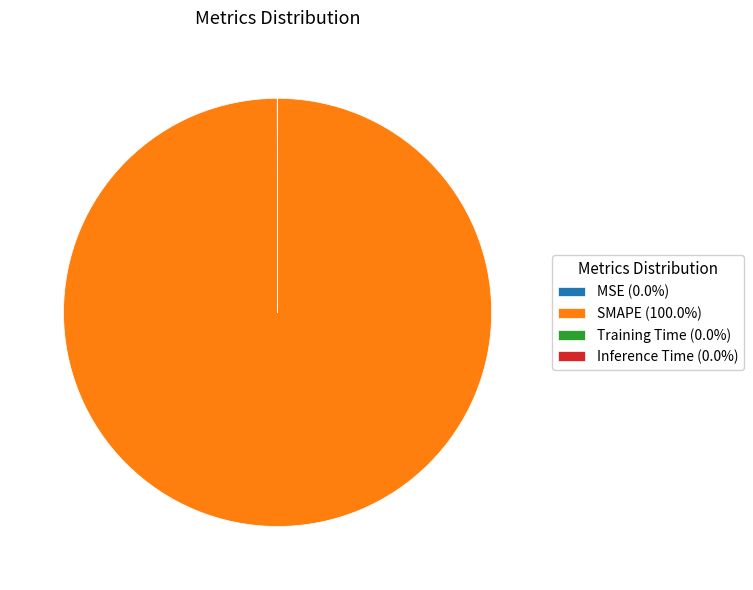

Is there any slice that represents more than half of the pie?

Yes